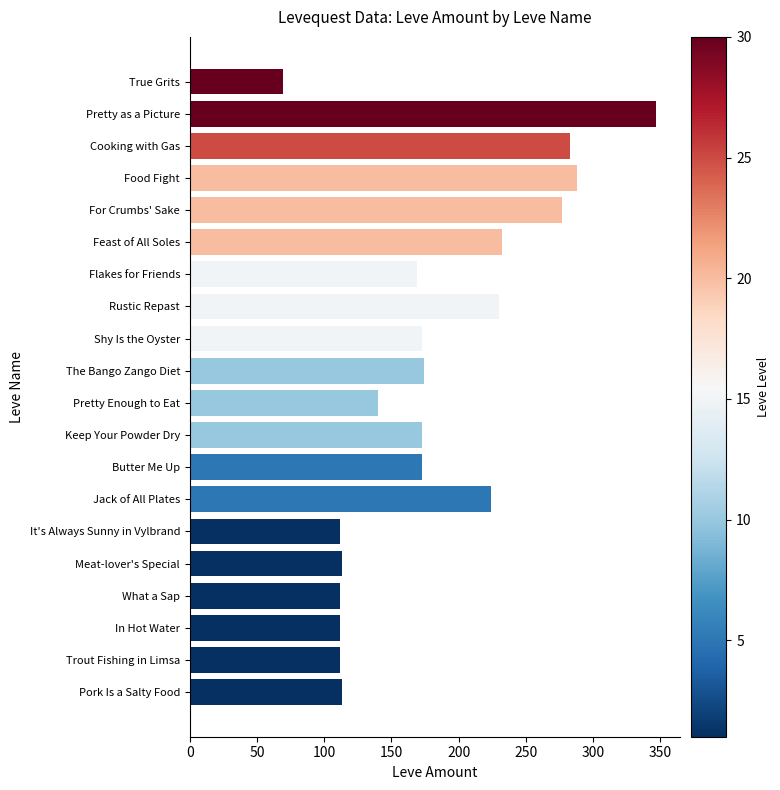

The chart shows a value of 112 at It's Always Sunny in Vylbrand. True or false?

True